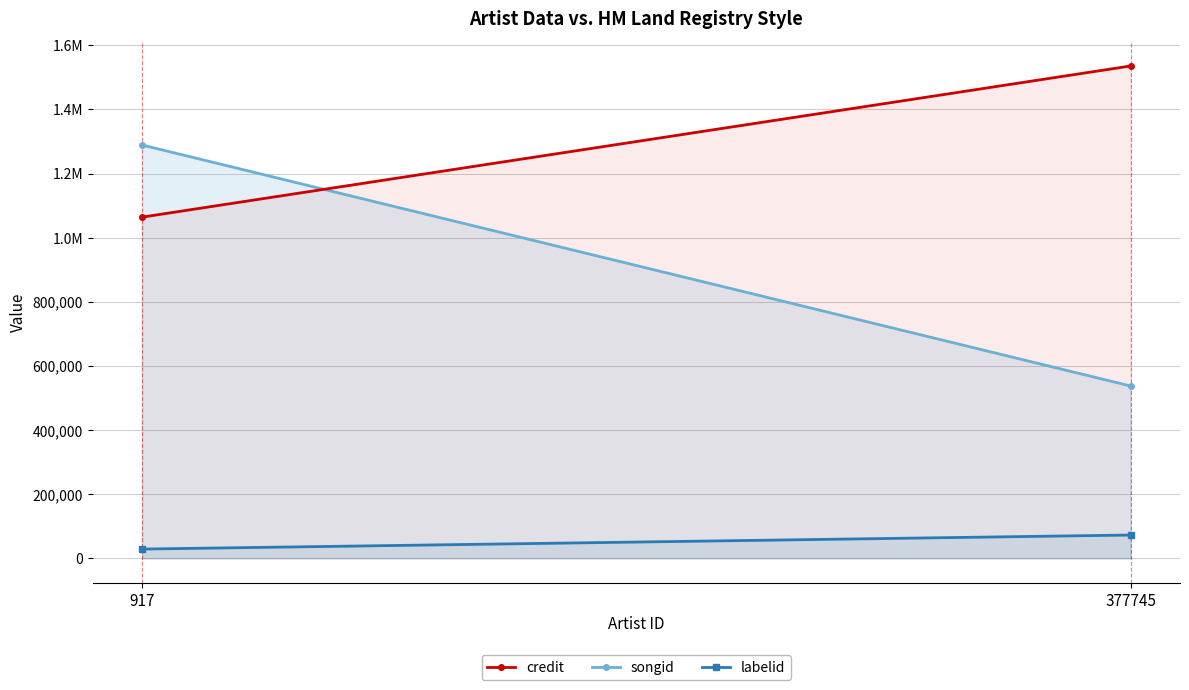

Reading right to left, transcribe all the data shown in this chart.

credit: 377745=1535529	917=1064103
songid: 377745=537524	917=1289011
labelid: 377745=72696	917=28858